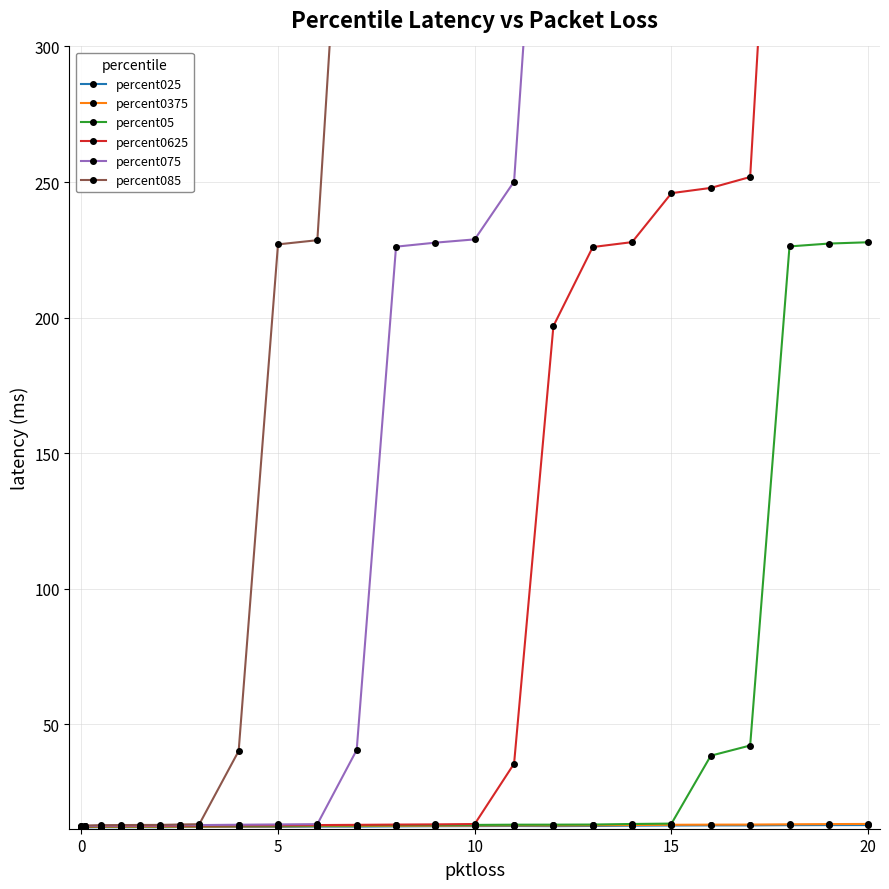

Rank the series by their maximum value, from highest to lowest.

percent085, percent075, percent0625, percent05, percent0375, percent025